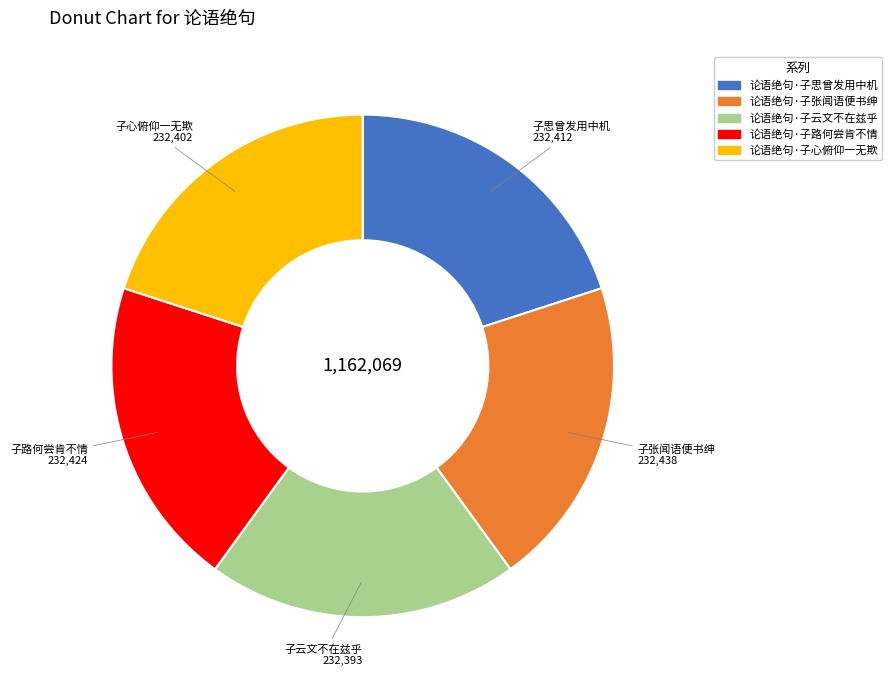

Is 论语绝句·子路何尝肯不情 the majority of the pie?

No